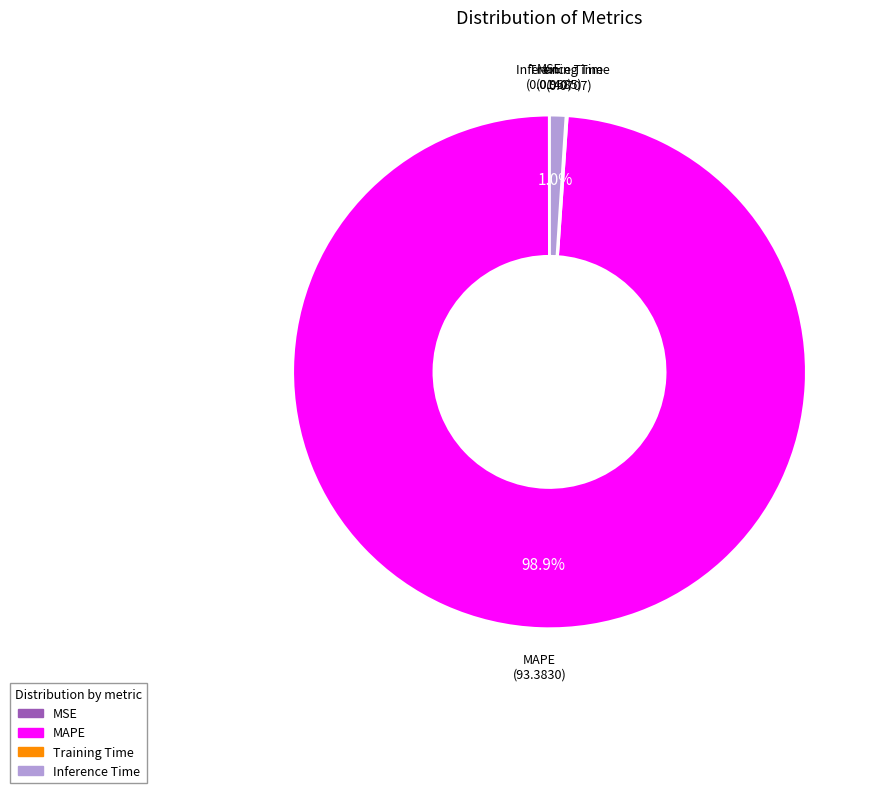

Does any single category account for the majority?

Yes